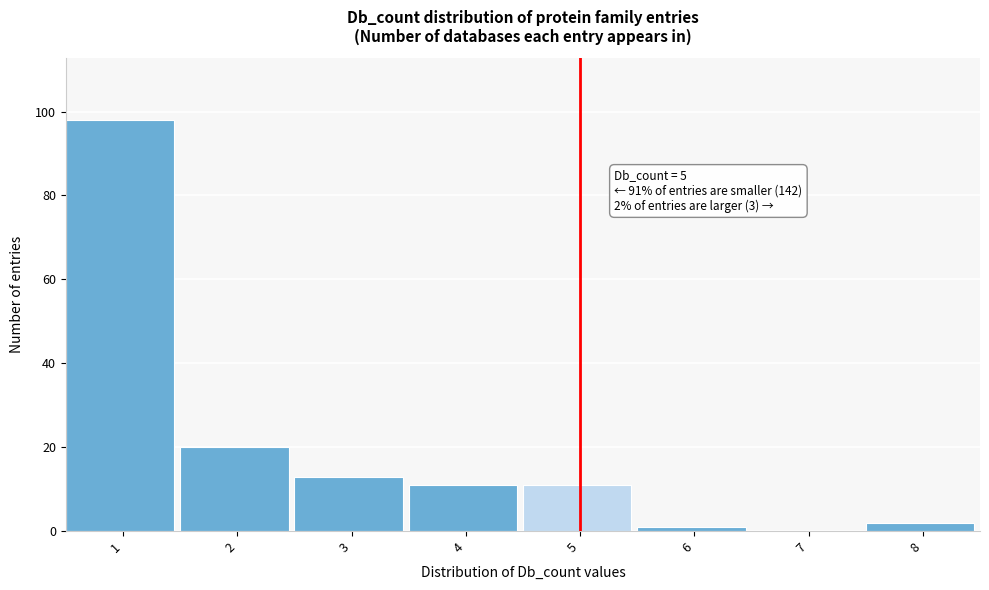

Which range on the x-axis has the tallest bar?

0.5 to 1.5